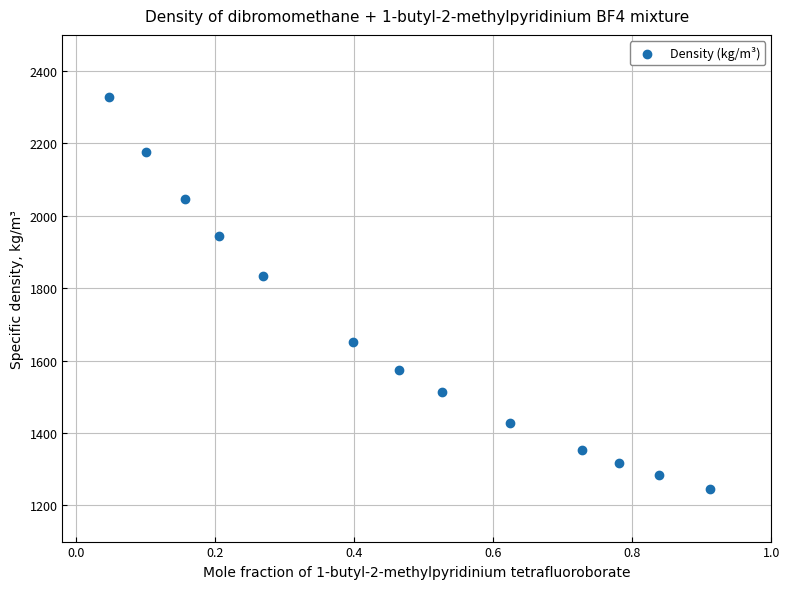

What Y value in the scatter plot is closest to 1786?

1833.8